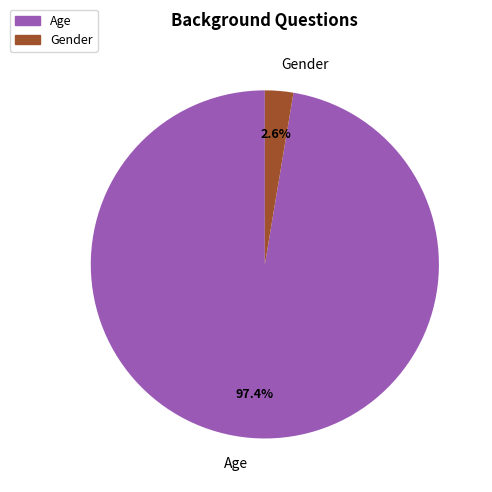

Which has a higher value, Gender or Age?

Age